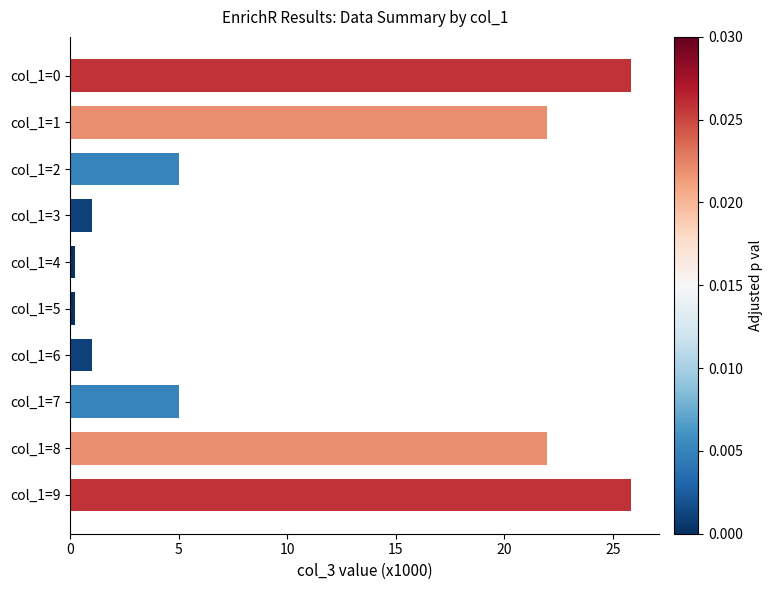

What is the greatest value displayed?

25.9